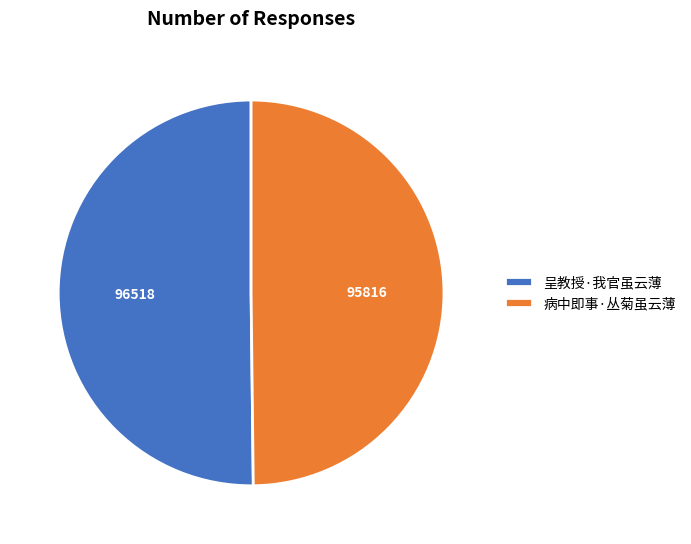

Approximately how many times larger is the value at 呈教授·我官虽云薄 compared to 病中即事·丛菊虽云薄?

1.0